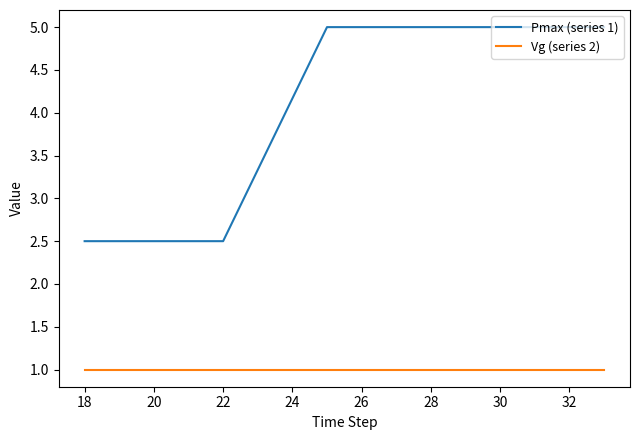

What is the lowest value of the Vg (series 2) series?

1.0